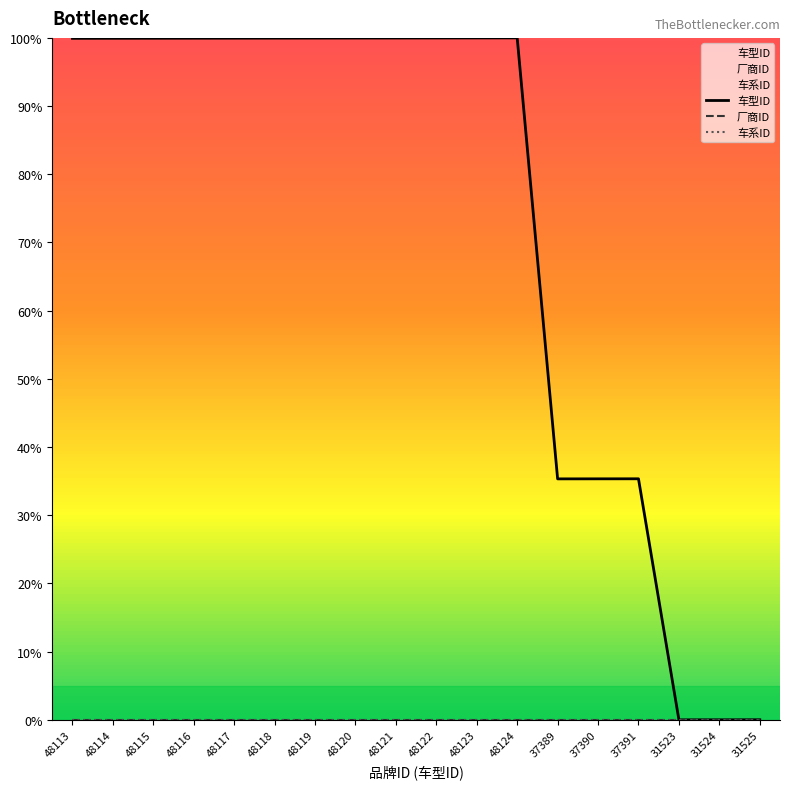

The value of 车系ID at 31523 is 0.0. True or false?

True